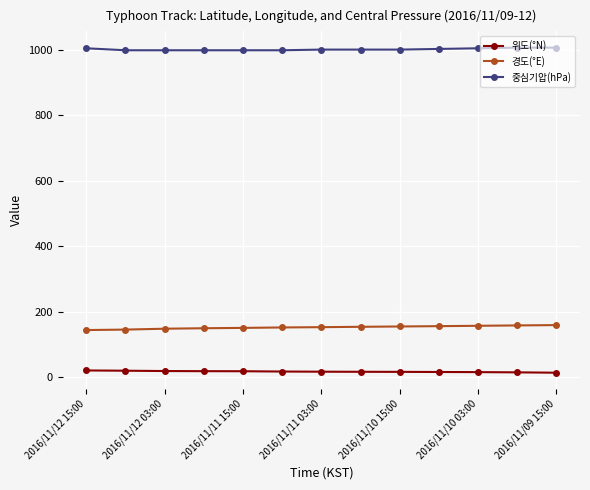

What is the average value of the 위도(°N) series?

18.0